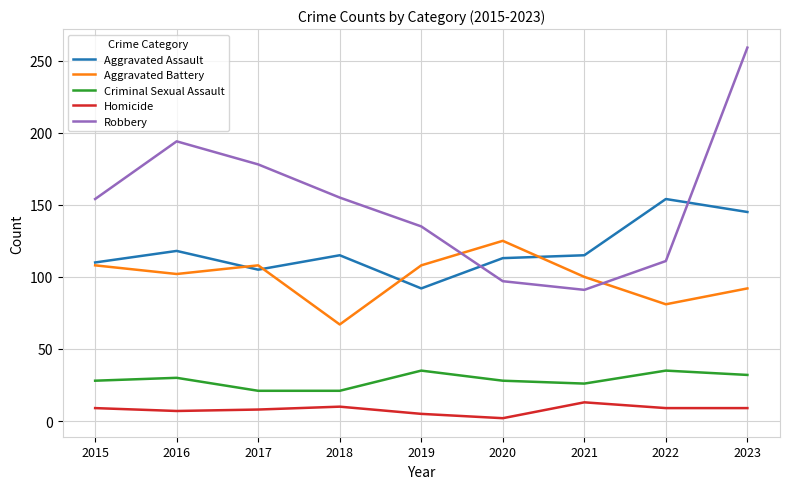

Where is the first local minimum for Aggravated Battery?

2016